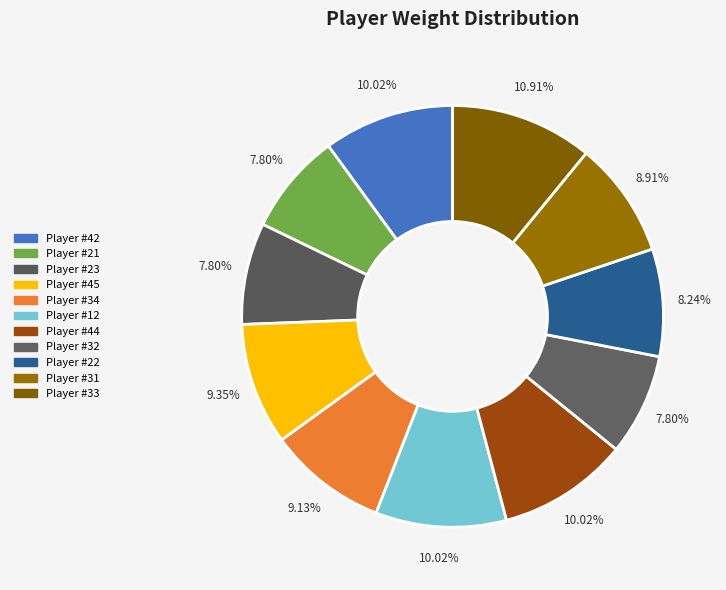

Count the number of slices in the pie.

11